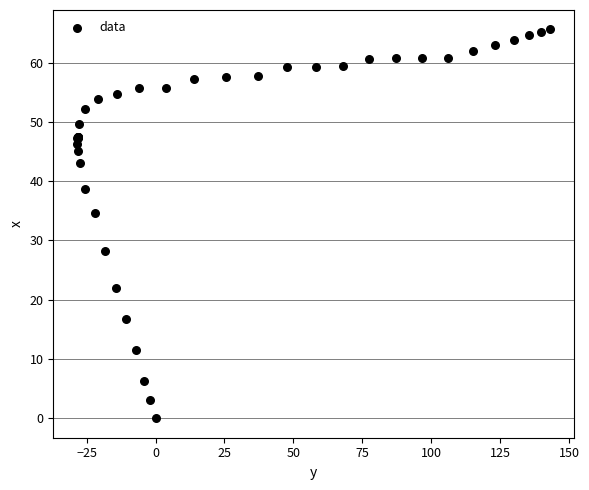

What Y value in the scatter plot is closest to 32?

34.6